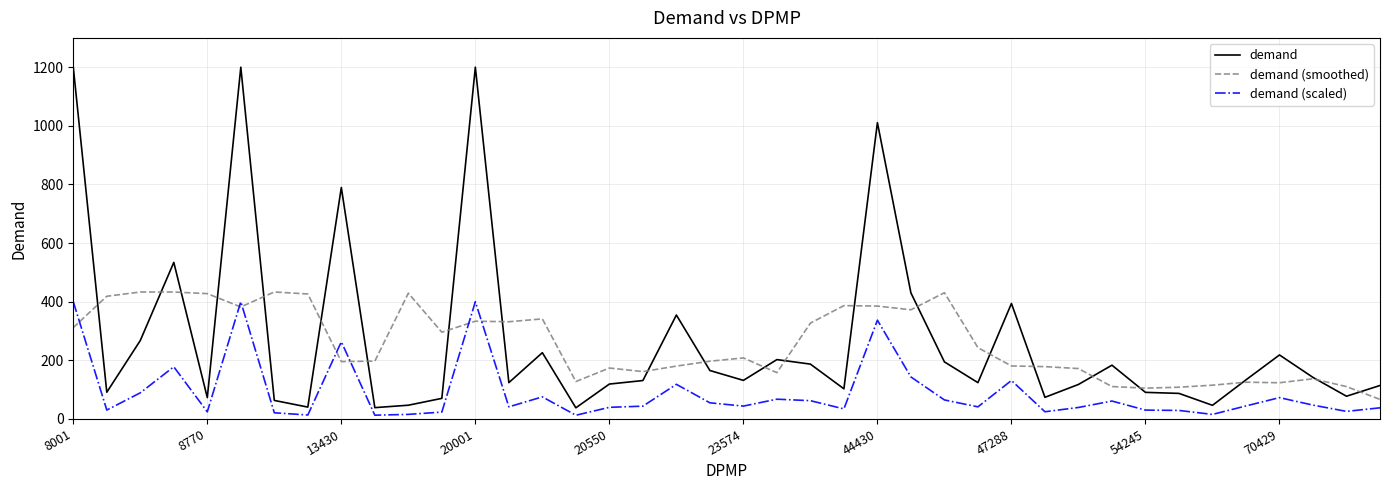

What is the lowest value of the demand (smoothed) series?

66.7